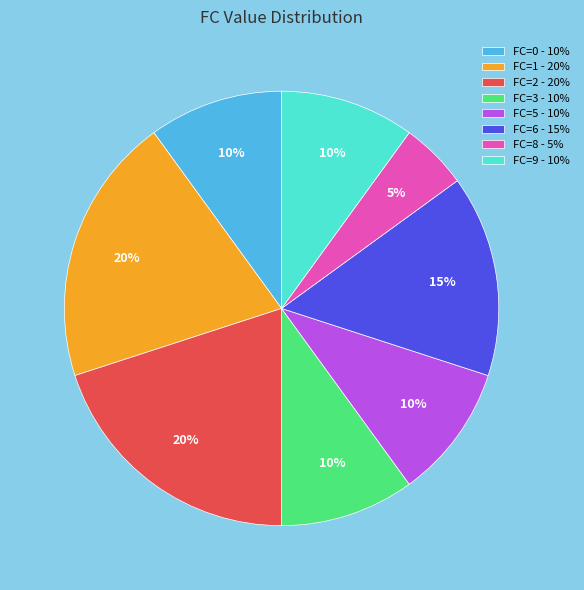

To the nearest percent, what portion does FC=8 - 5% represent?

5%